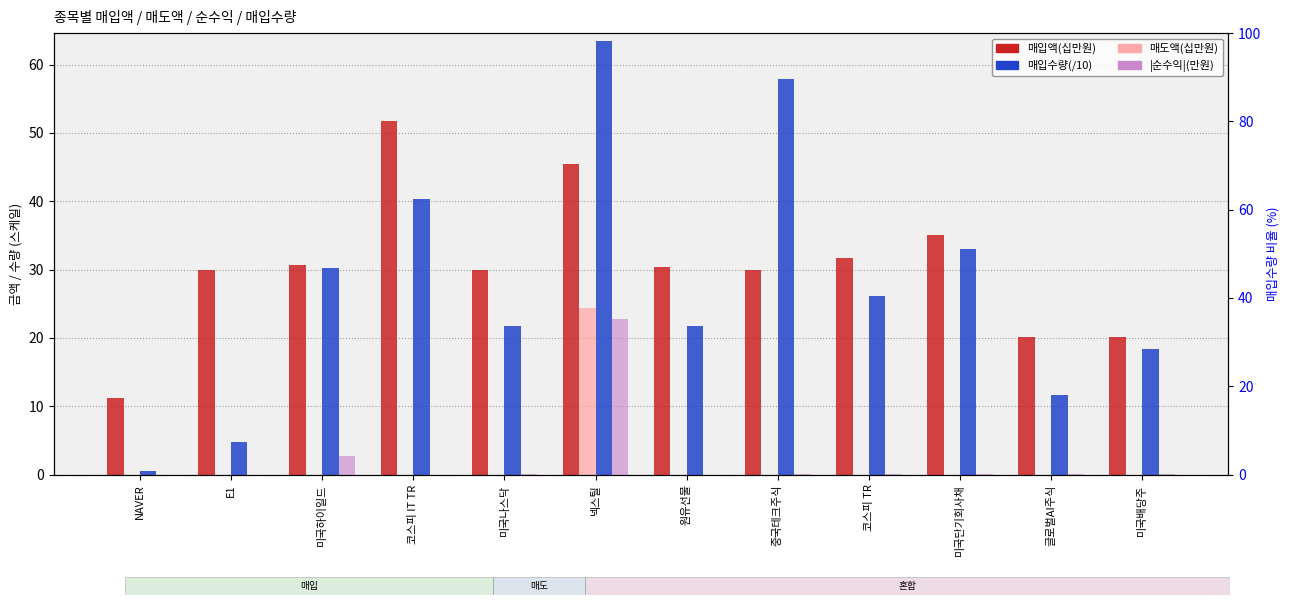

Is it true that |순수익|(만원) equals 11.0 at 코스피 IT TR?

False